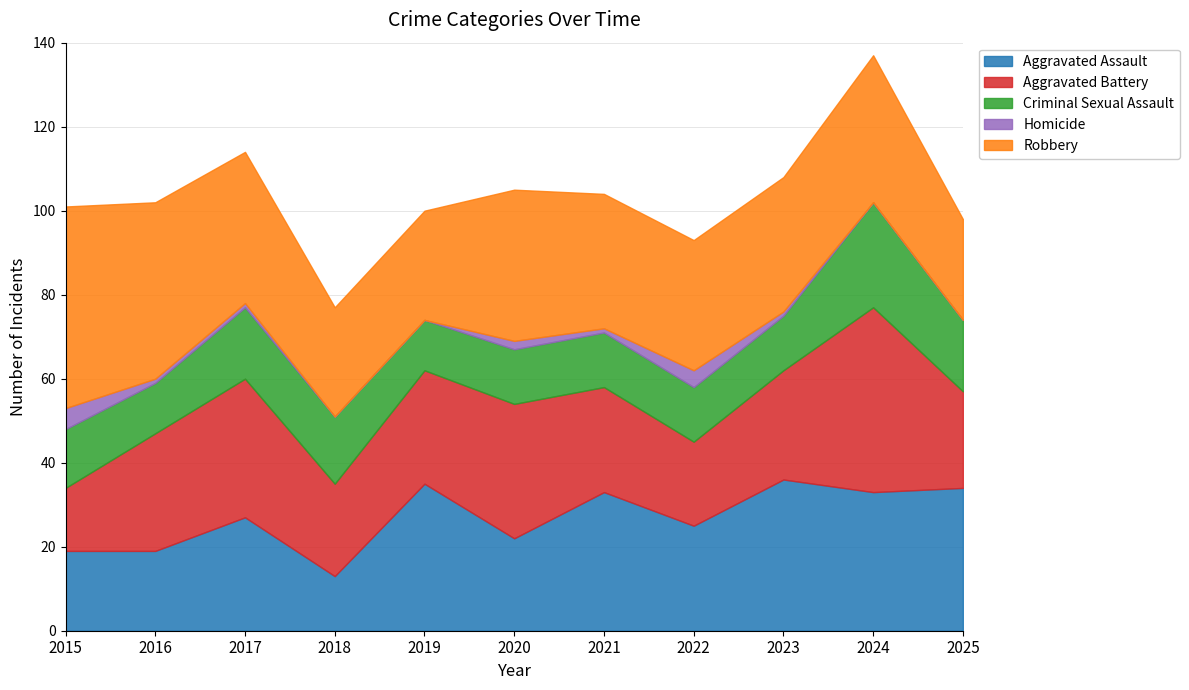

What is the value of the Robbery point at the 8th from the left?

31